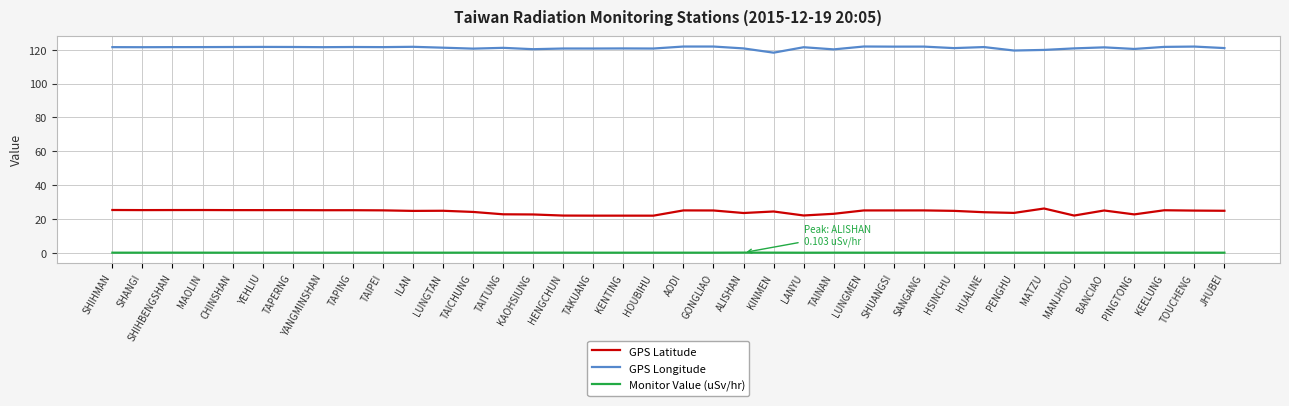

True or false: GPS Latitude has a value of 35.2 at PENGHU.

False